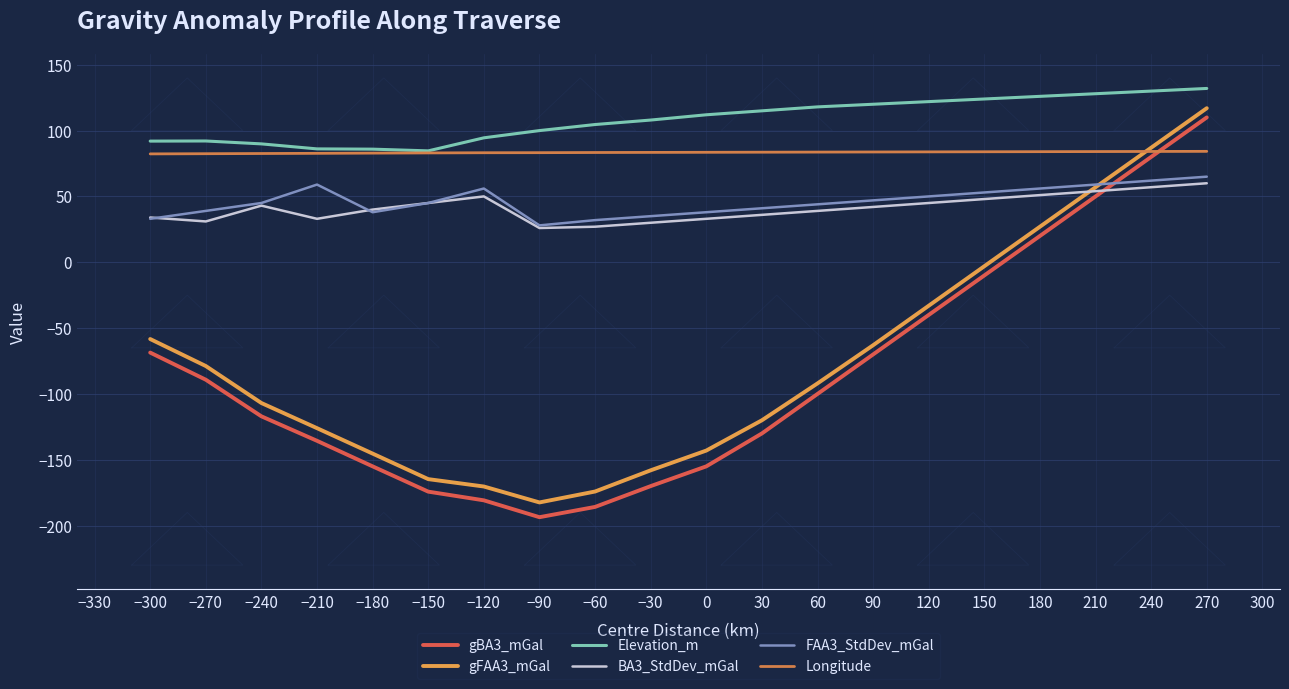

What is the value of the FAA3_StdDev_mGal point at the 7th from the left?

56.0